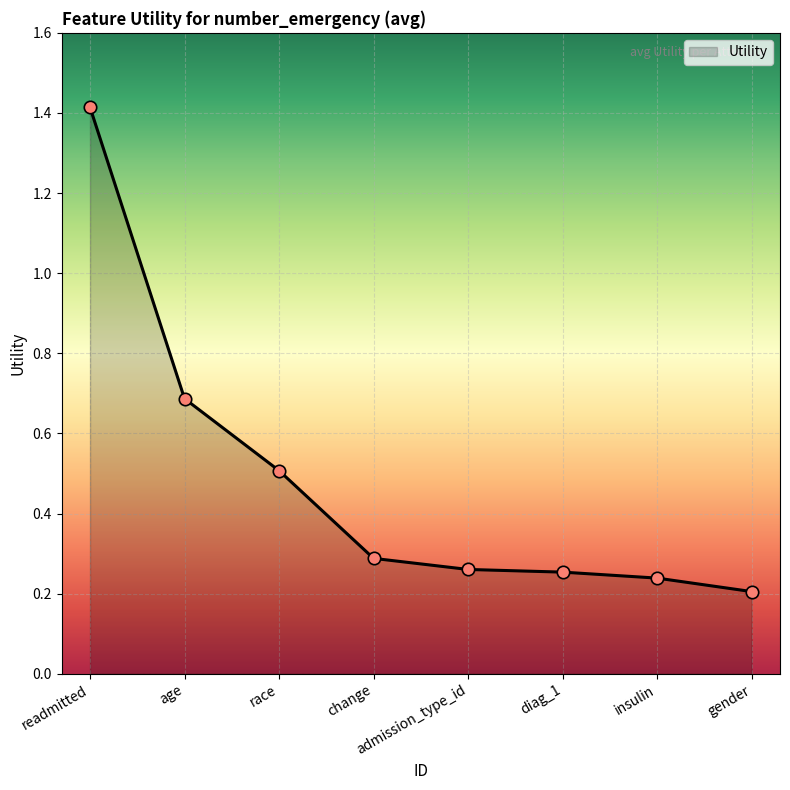

Between readmitted and insulin, which is larger?

readmitted